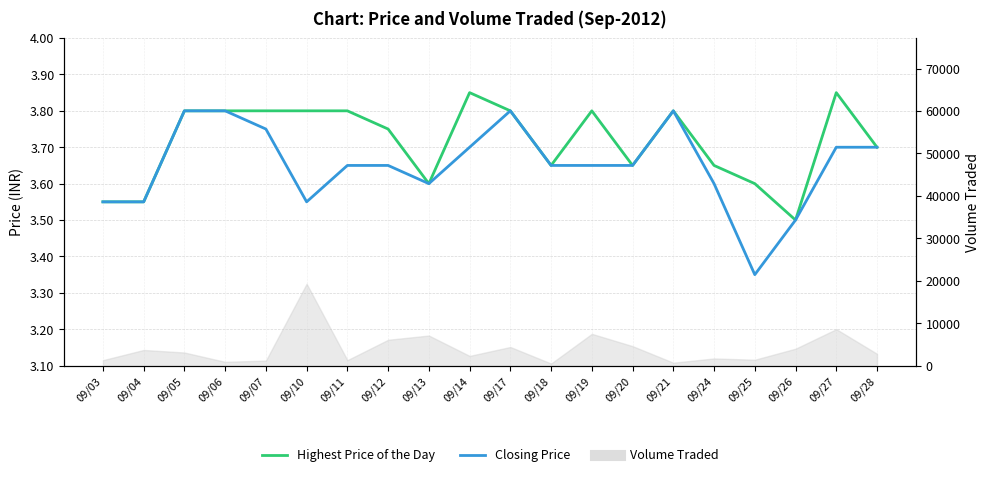

Does the chart display data point markers on the line(s)?

No